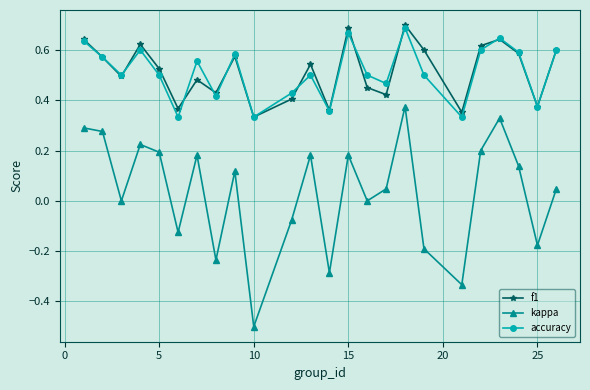

What is the minimum value shown in the chart?

-0.5